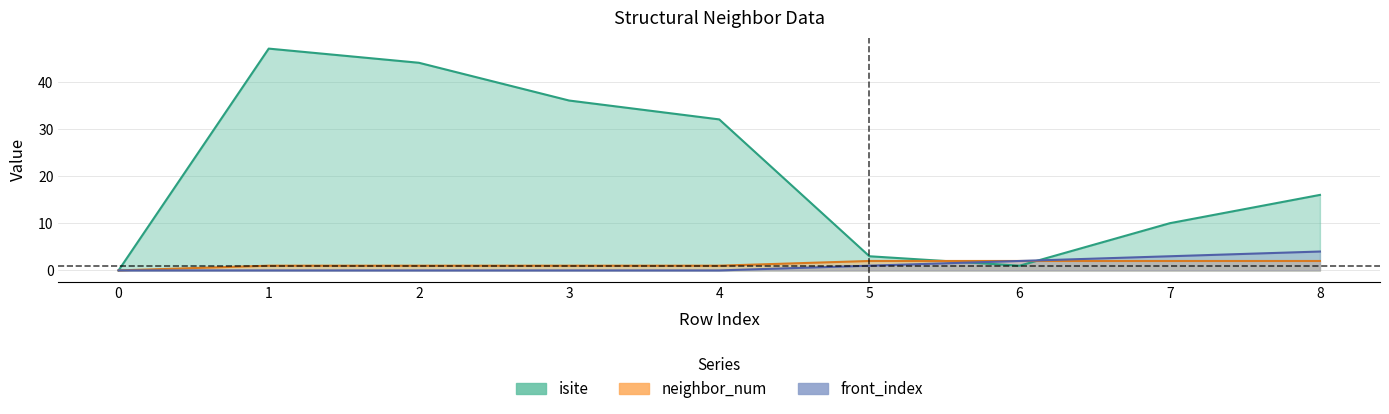

True or false: neighbor_num has more than 2 interior local peaks.

False